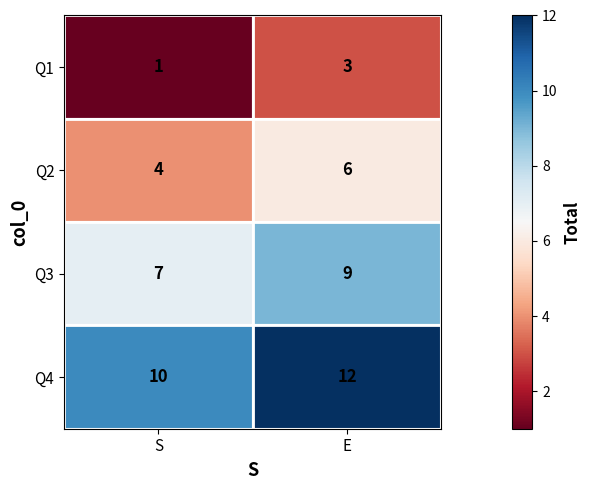

What is the spread (max minus min) of values at E?

9